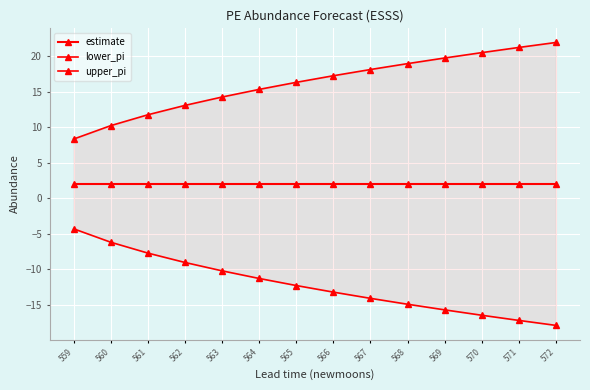

At 561, list the series in order from smallest to largest.

lower_pi, estimate, upper_pi